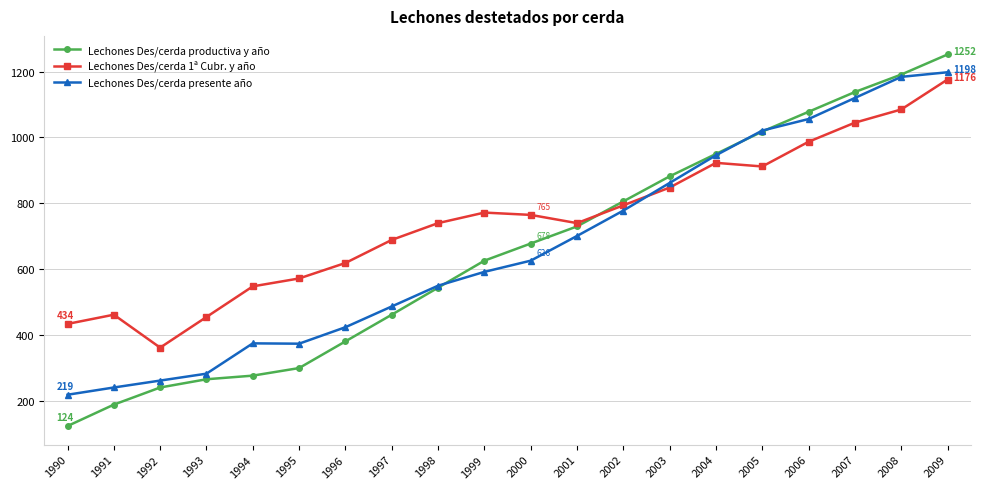

Which series has the largest range (max minus min)?

Lechones Des/cerda productiva y año